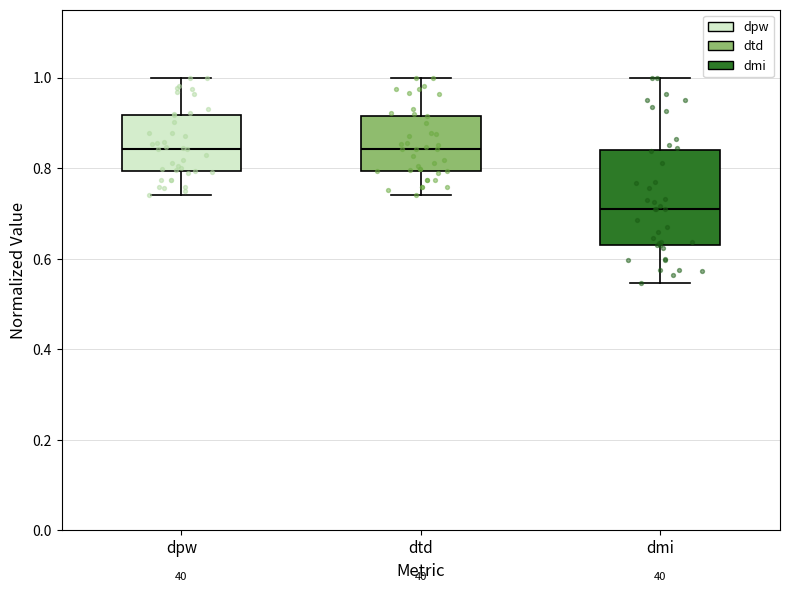

Reading left to right, transcribe this box plot: for each box, give where its median line is, the range the box spans, and where its two whiskers end, as read against the y-axis. The values are not printed on the chart, so give them approximately, as read against the axis.

dpw: median 0.84, box 0.80 to 0.92, whiskers 0.74 to 1.00
dtd: median 0.84, box 0.80 to 0.92, whiskers 0.74 to 1.00
dmi: median 0.70, box 0.64 to 0.84, whiskers 0.54 to 1.00